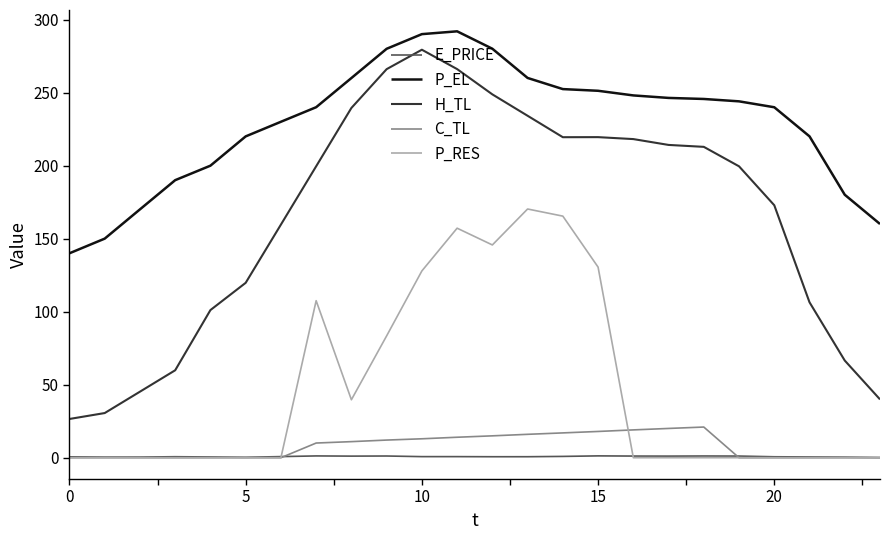

True or false: P_EL and C_TL cross at least once.

False